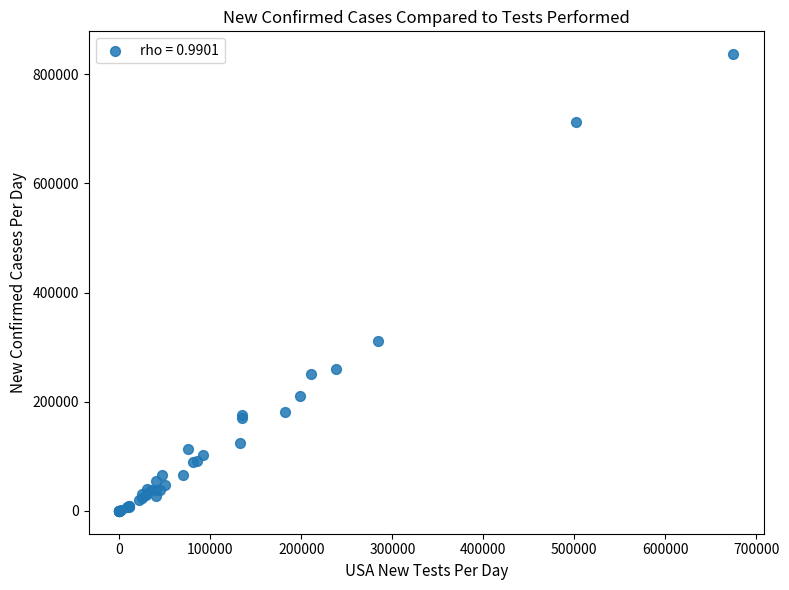

What Y value in the scatter plot is closest to 418430?

312180